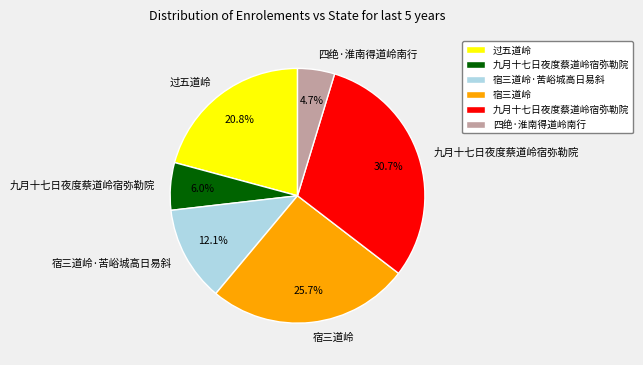

Is there a majority slice in this chart?

No